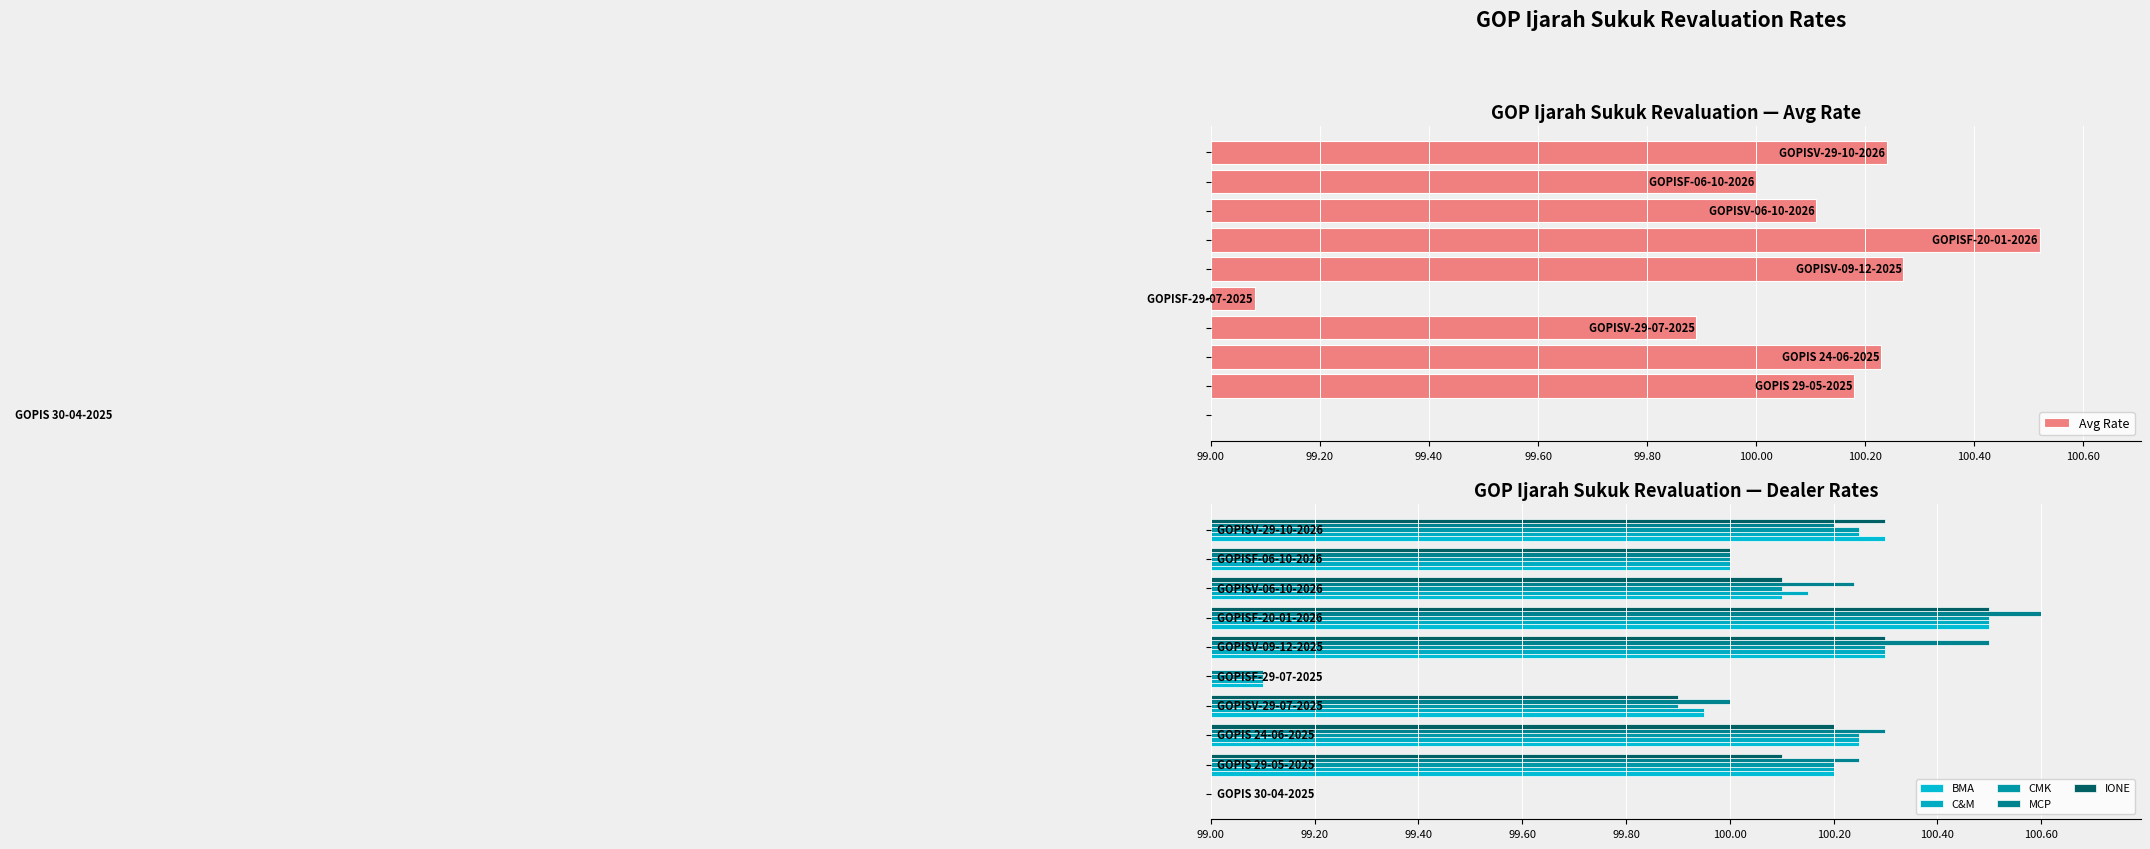

How many groups of bars are there?

10